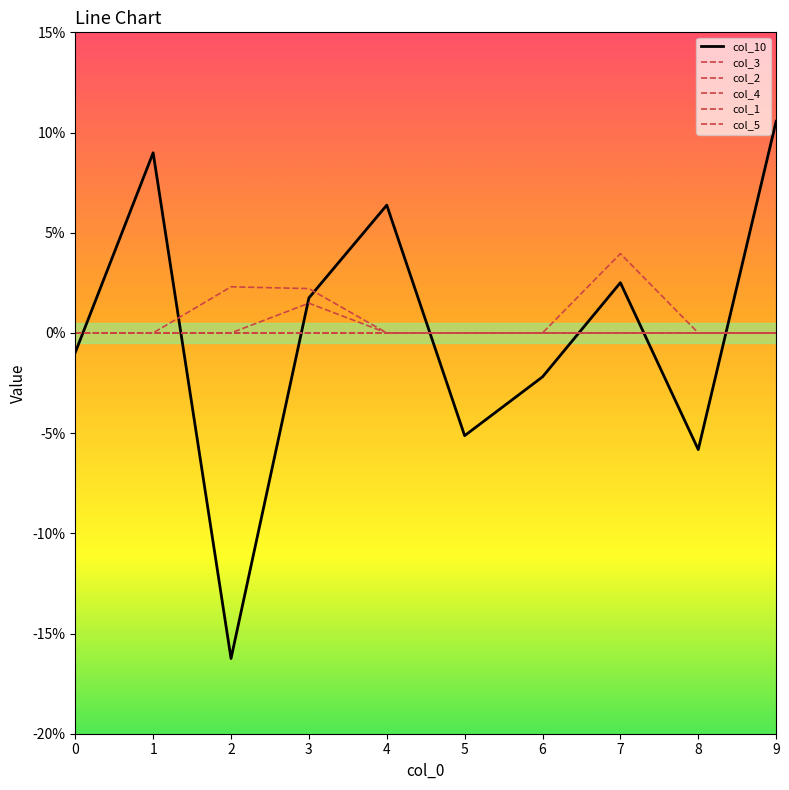

Does the chart display data point markers on the line(s)?

No